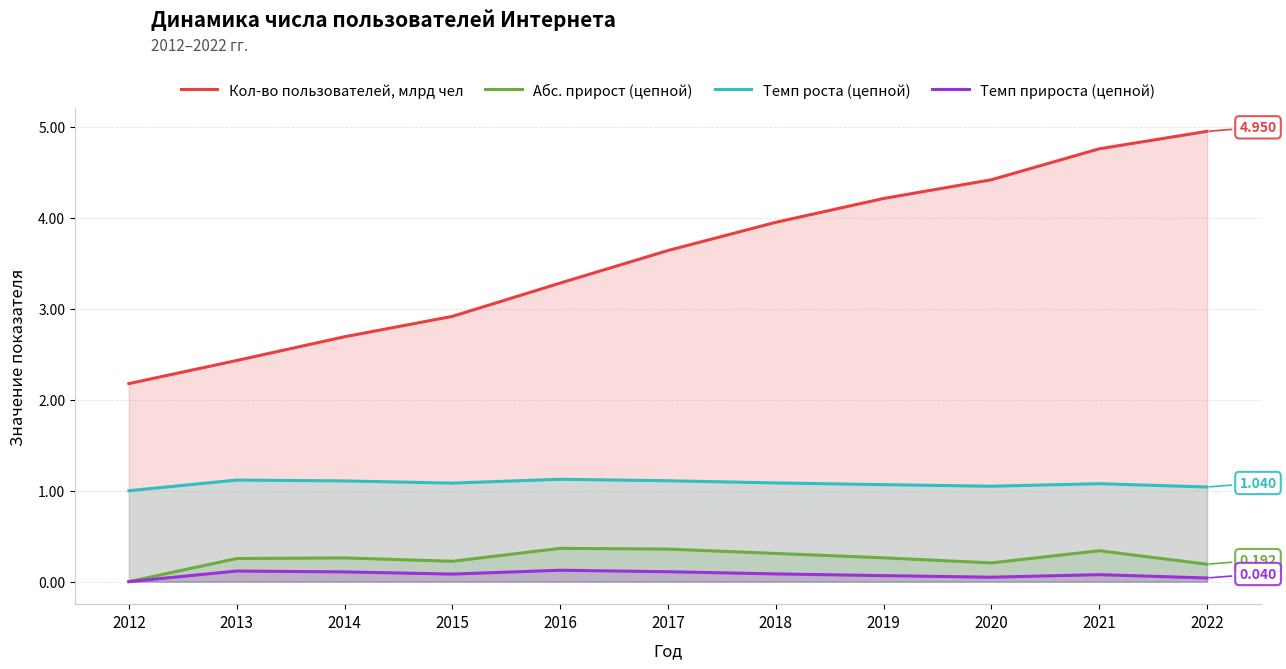

Reading left to right, what are all the values shown in this chart?

Кол-во пользователей, млрд чел: 2.2	2.4	2.7	2.9	3.3	3.6	4.0	4.2	4.4	4.8	5.0
Абс. прирост (цепной): 0.0	0.3	0.3	0.2	0.4	0.4	0.3	0.3	0.2	0.3	0.2
Темп роста (цепной): 1.0	1.1	1.1	1.1	1.1	1.1	1.1	1.1	1.0	1.1	1.0
Темп прироста (цепной): 0.0	0.1	0.1	0.1	0.1	0.1	0.1	0.1	0.0	0.1	0.0